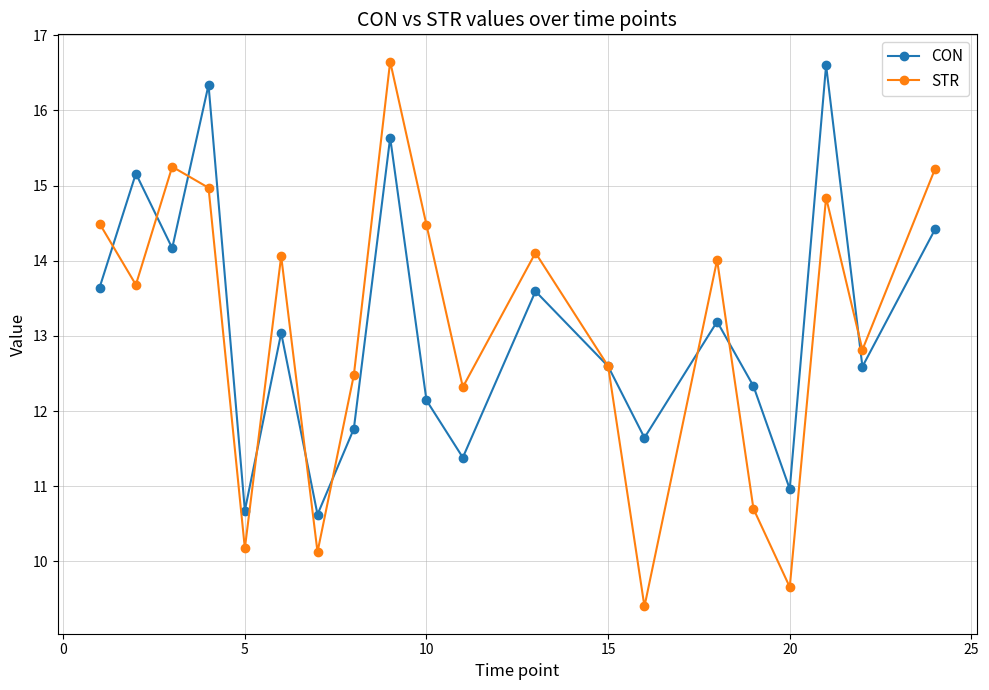

At how many categories does at least one series exceed 9?

20